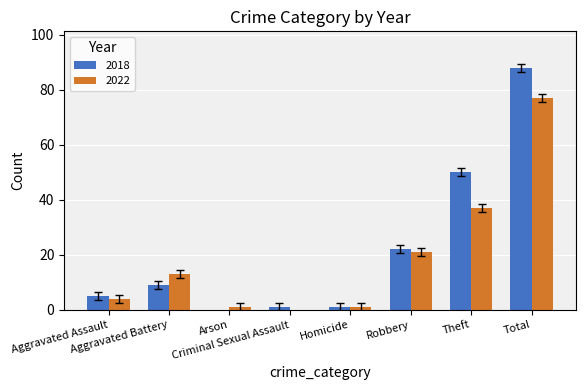

What is the sum of all 2022 values?

154